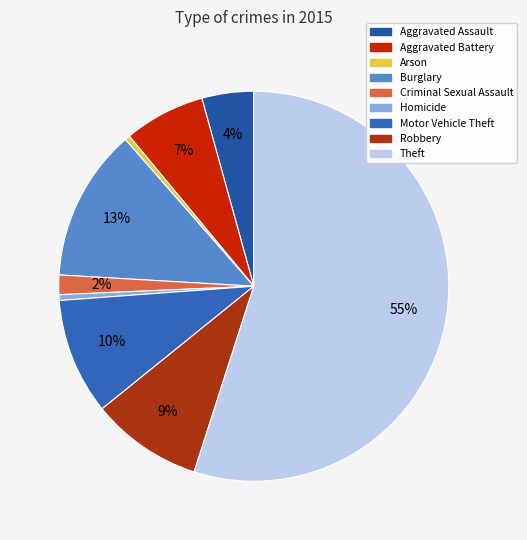

Combined, do Arson and Robbery account for over 50%?

No